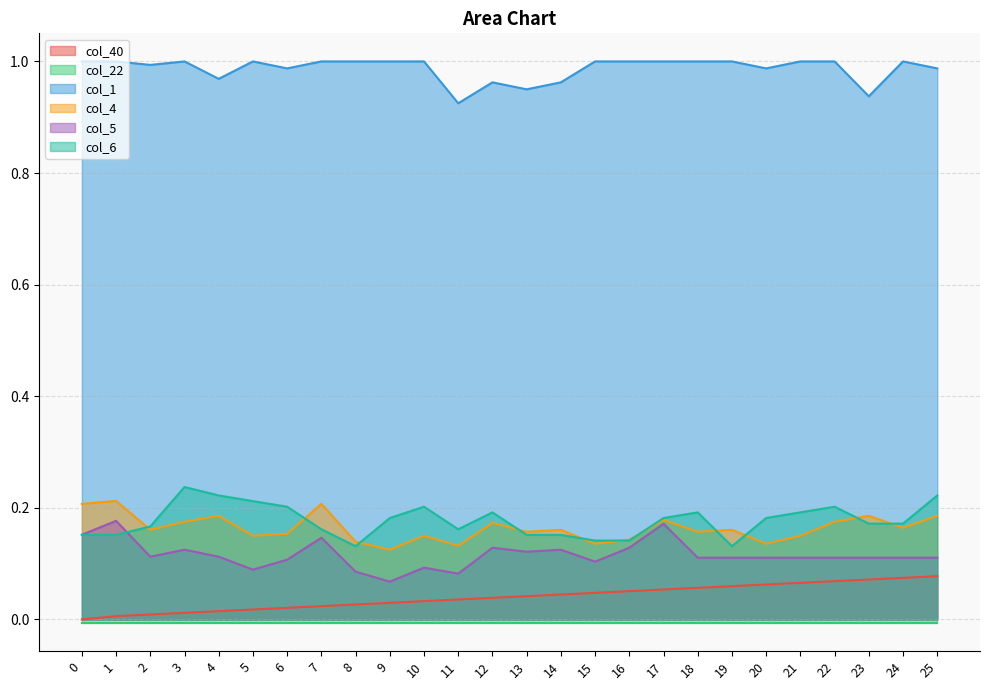

How many interior local peaks does the col_1 series have?

4